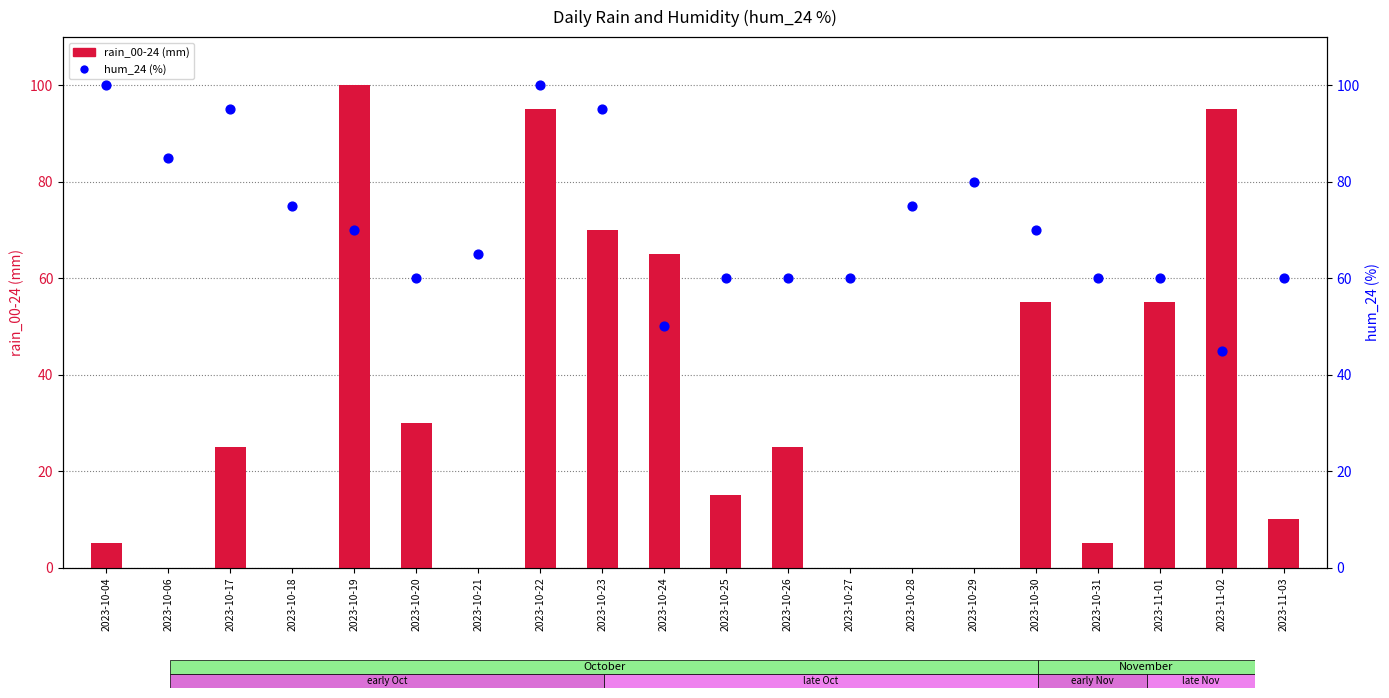

Is the value of hum_24 at 2023-10-29 greater than the value of rain_00-24 at 2023-11-03?

Yes